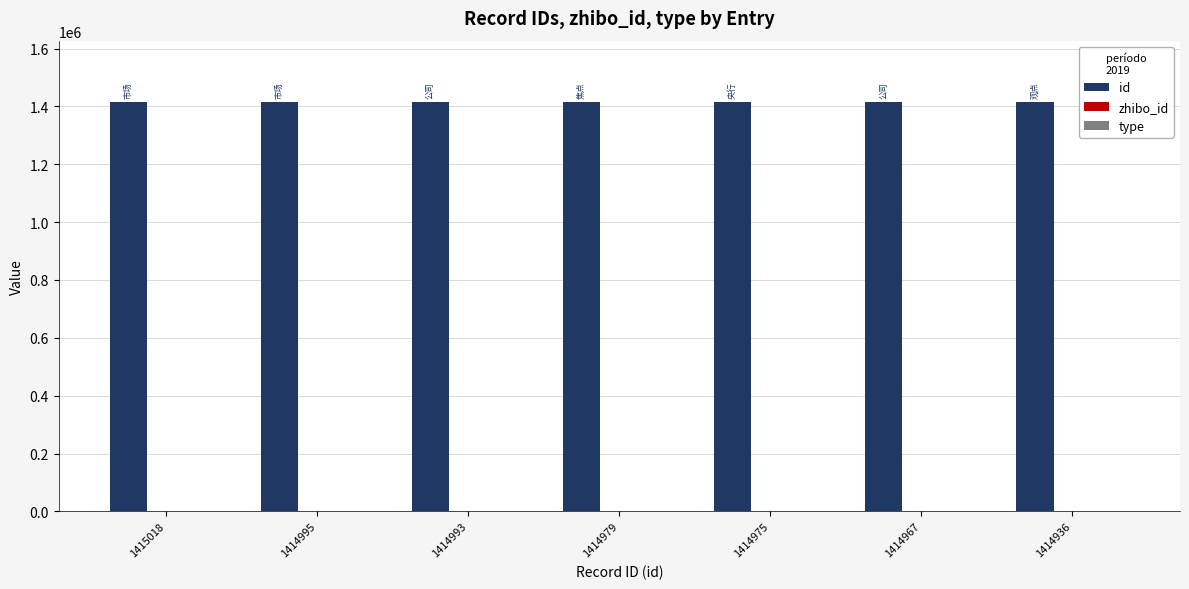

What is the spread (max minus min) of values at 1415018?

1414866